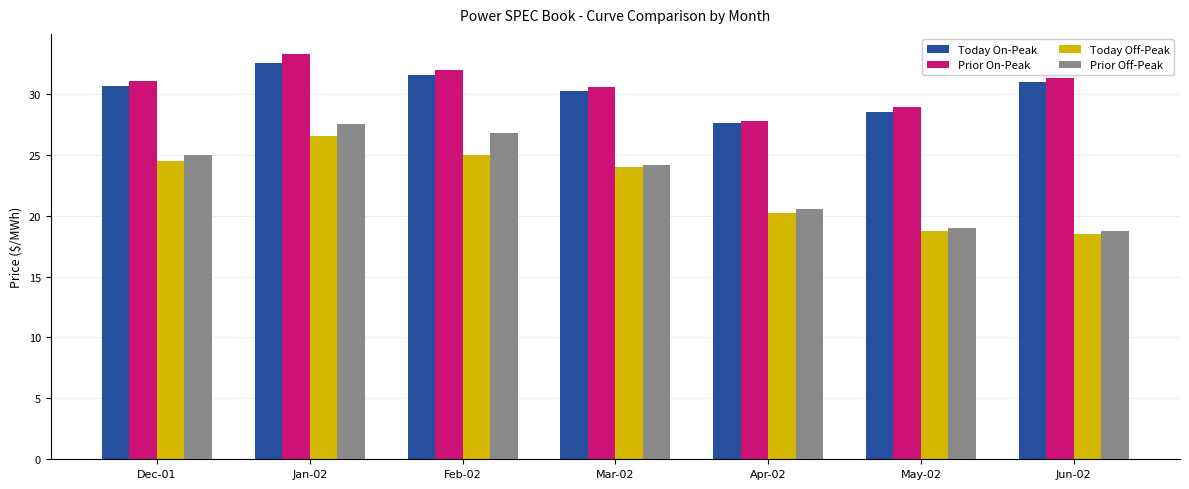

What is the sum of all Prior On-Peak values?

214.8